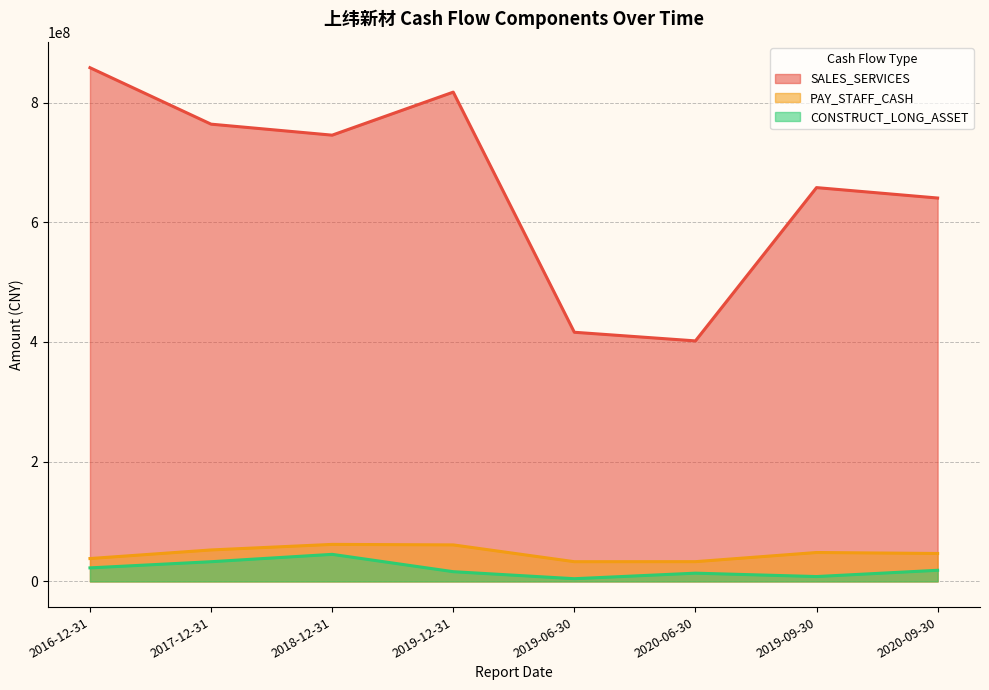

What is the label of the 3rd point from the right?

2020-06-30